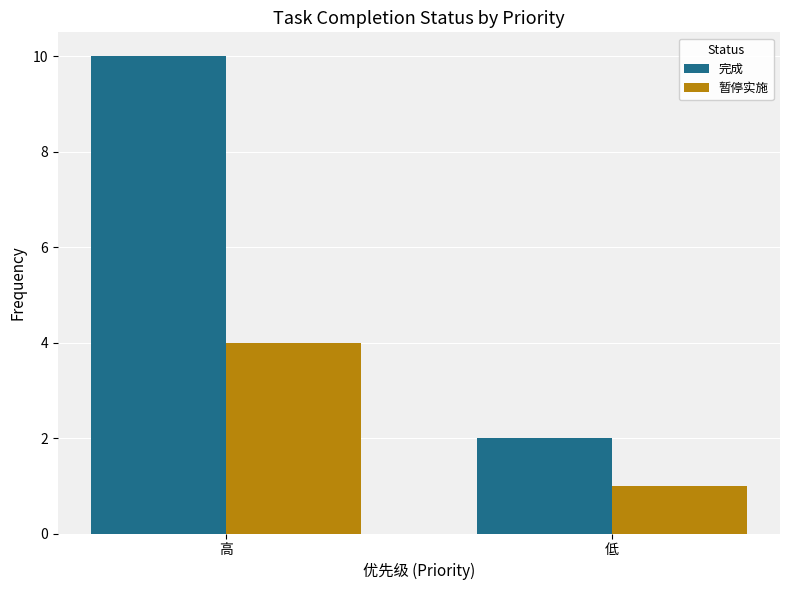

Which series changed the most between 高 and 低?

完成